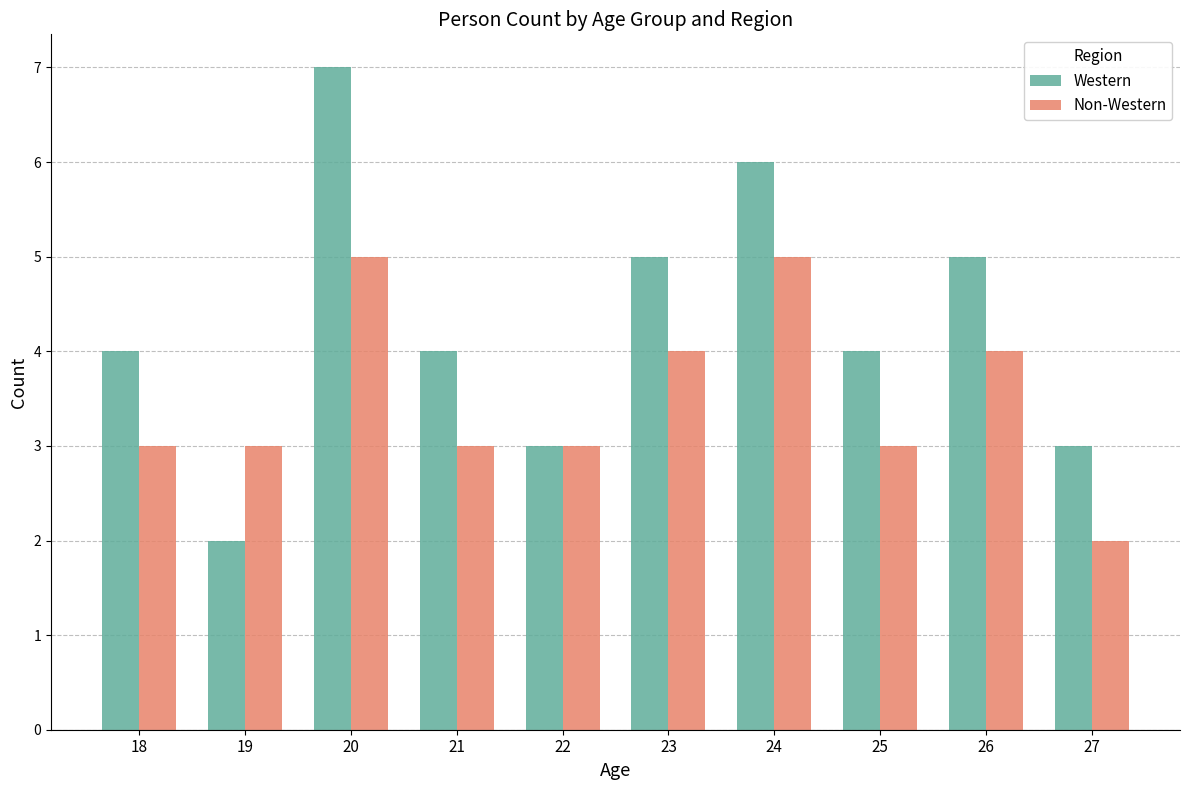

What is the average value of the Western series?

4